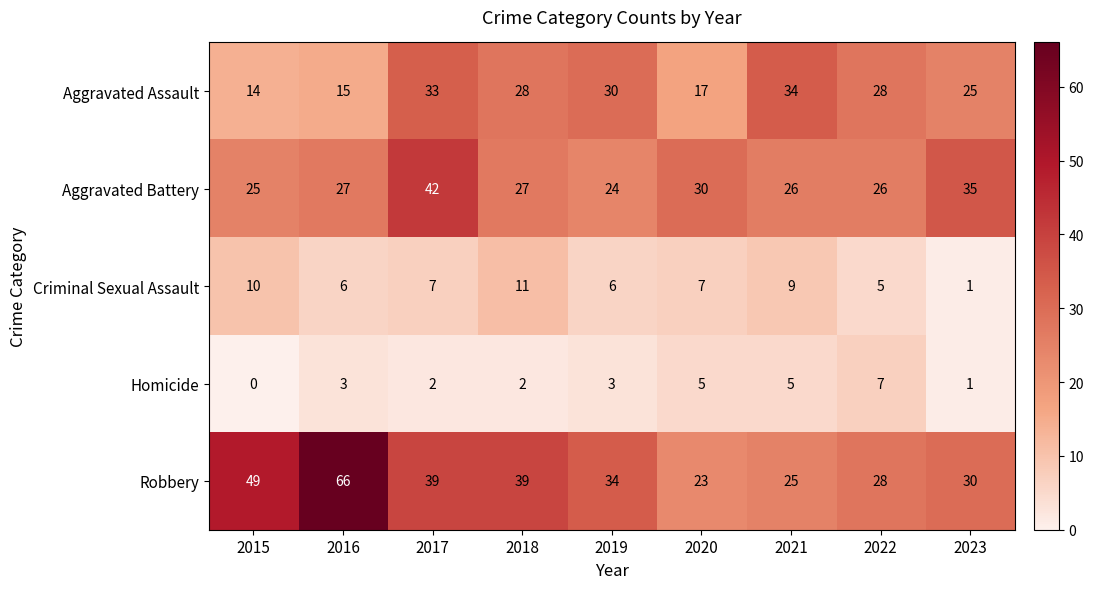

The value of Aggravated Assault at 2021 is 12. True or false?

False